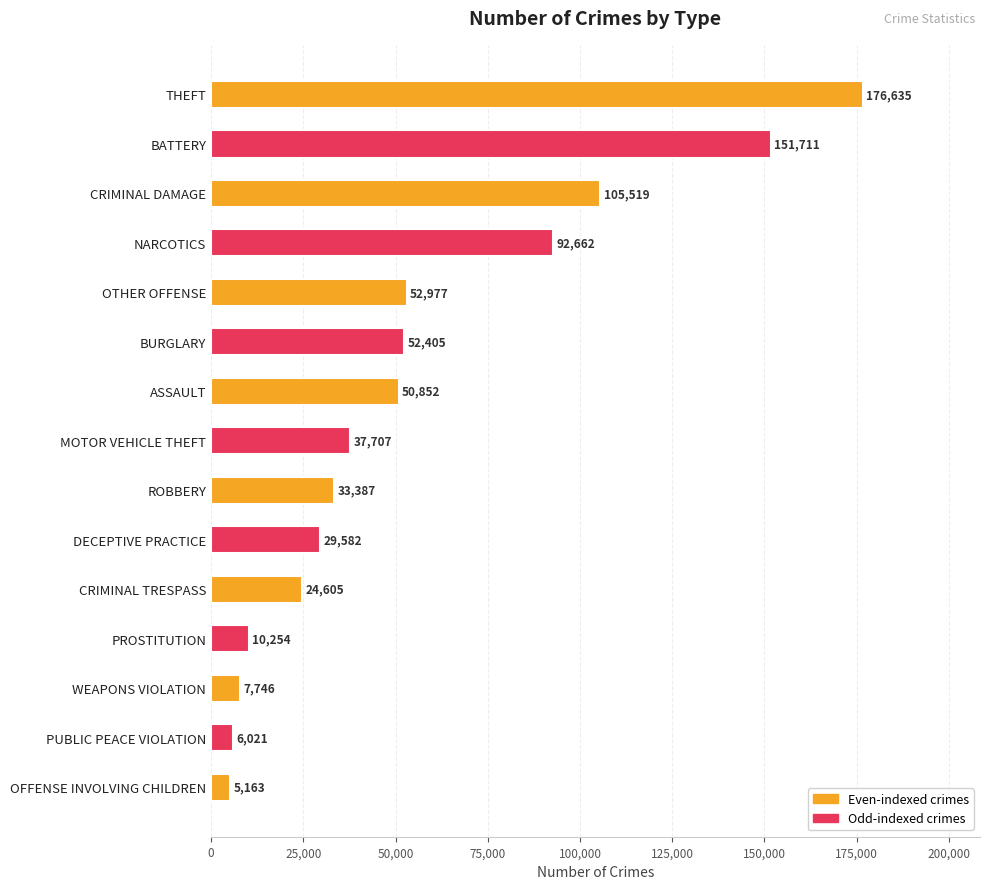

What is the change in value from OTHER OFFENSE to PUBLIC PEACE VIOLATION?

-46956